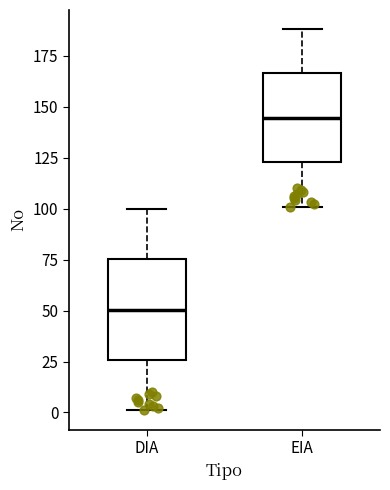

Which box is the tallest, from its lower edge to its upper edge?

DIA